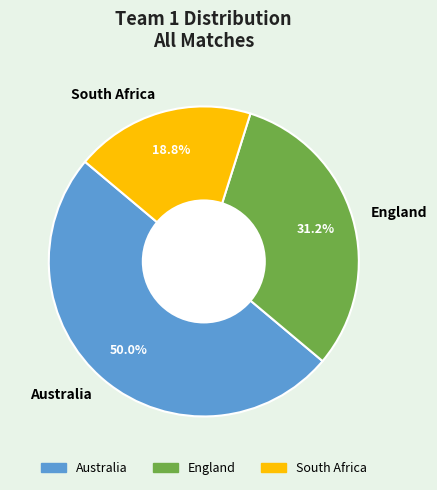

Does England account for over 50% of the chart?

No